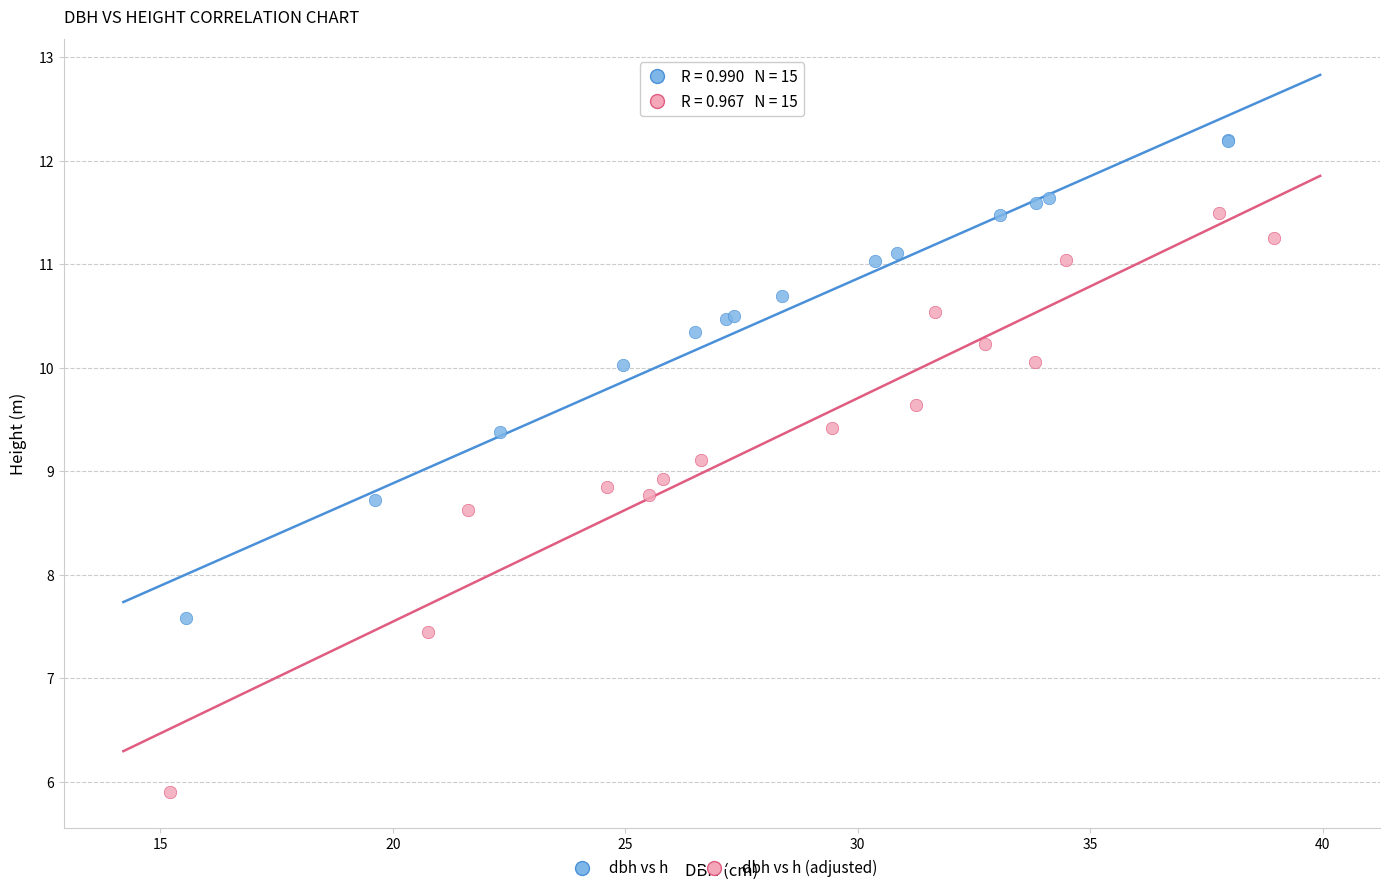

What are all the series names shown in the legend?

dbh vs h, dbh vs h (adjusted)